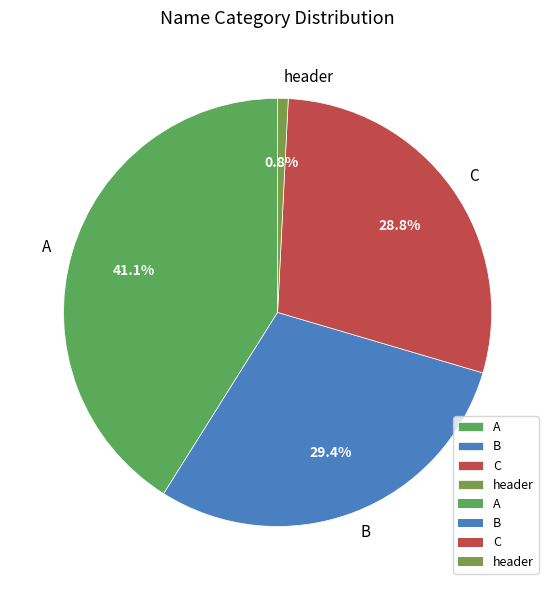

How many slices are in this pie chart?

4